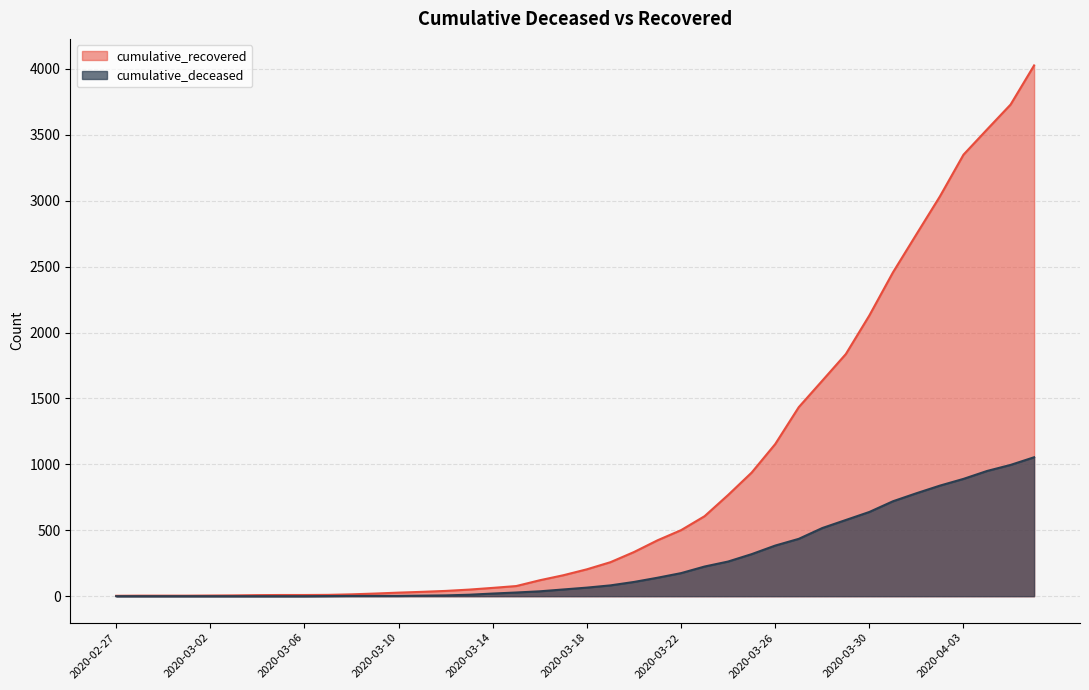

List the labels in order of cumulative_deceased value, smallest first.

2020-02-27, 2020-02-28, 2020-02-29, 2020-03-01, 2020-03-02, 2020-03-03, 2020-03-04, 2020-03-05, 2020-03-06, 2020-03-07, 2020-03-08, 2020-03-09, 2020-03-10, 2020-03-11, 2020-03-12, 2020-03-13, 2020-03-14, 2020-03-15, 2020-03-16, 2020-03-17, 2020-03-18, 2020-03-19, 2020-03-20, 2020-03-21, 2020-03-22, 2020-03-23, 2020-03-24, 2020-03-25, 2020-03-26, 2020-03-27, 2020-03-28, 2020-03-29, 2020-03-30, 2020-03-31, 2020-04-01, 2020-04-02, 2020-04-03, 2020-04-04, 2020-04-05, 2020-04-06